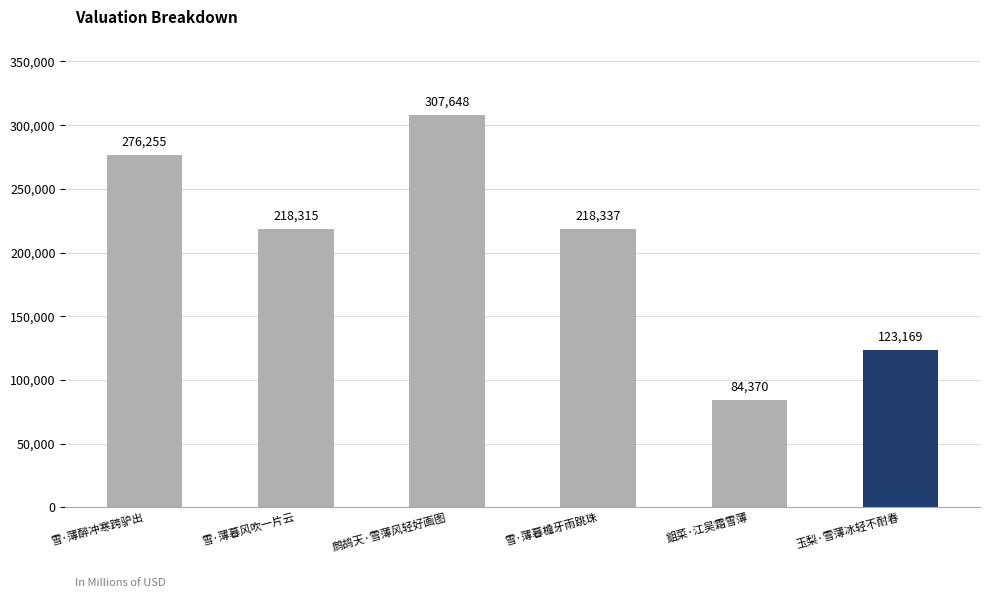

Is it true that the value at 鹧鸪天·雪薄风轻好画图 is 449315?

False